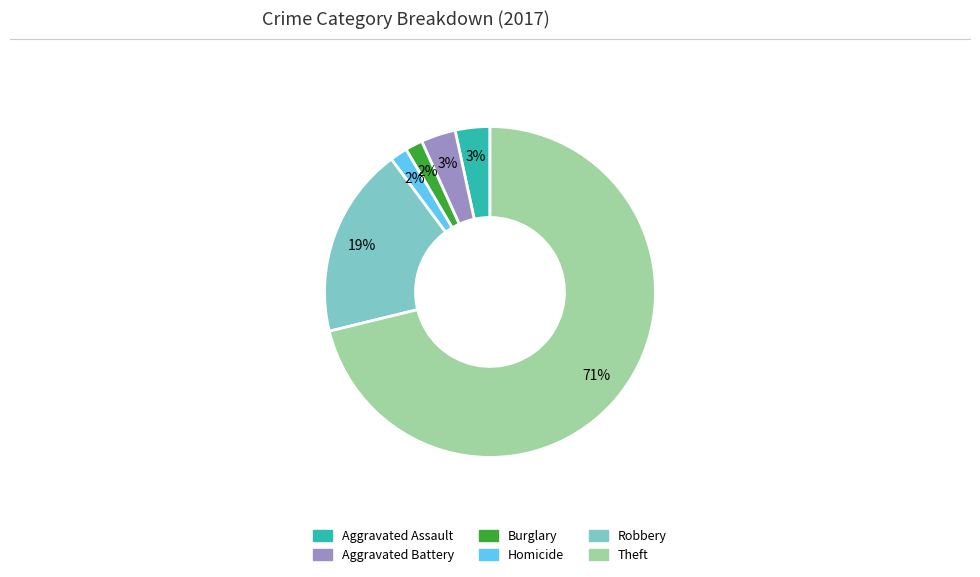

To the nearest percent, what is the average slice percentage?

17%